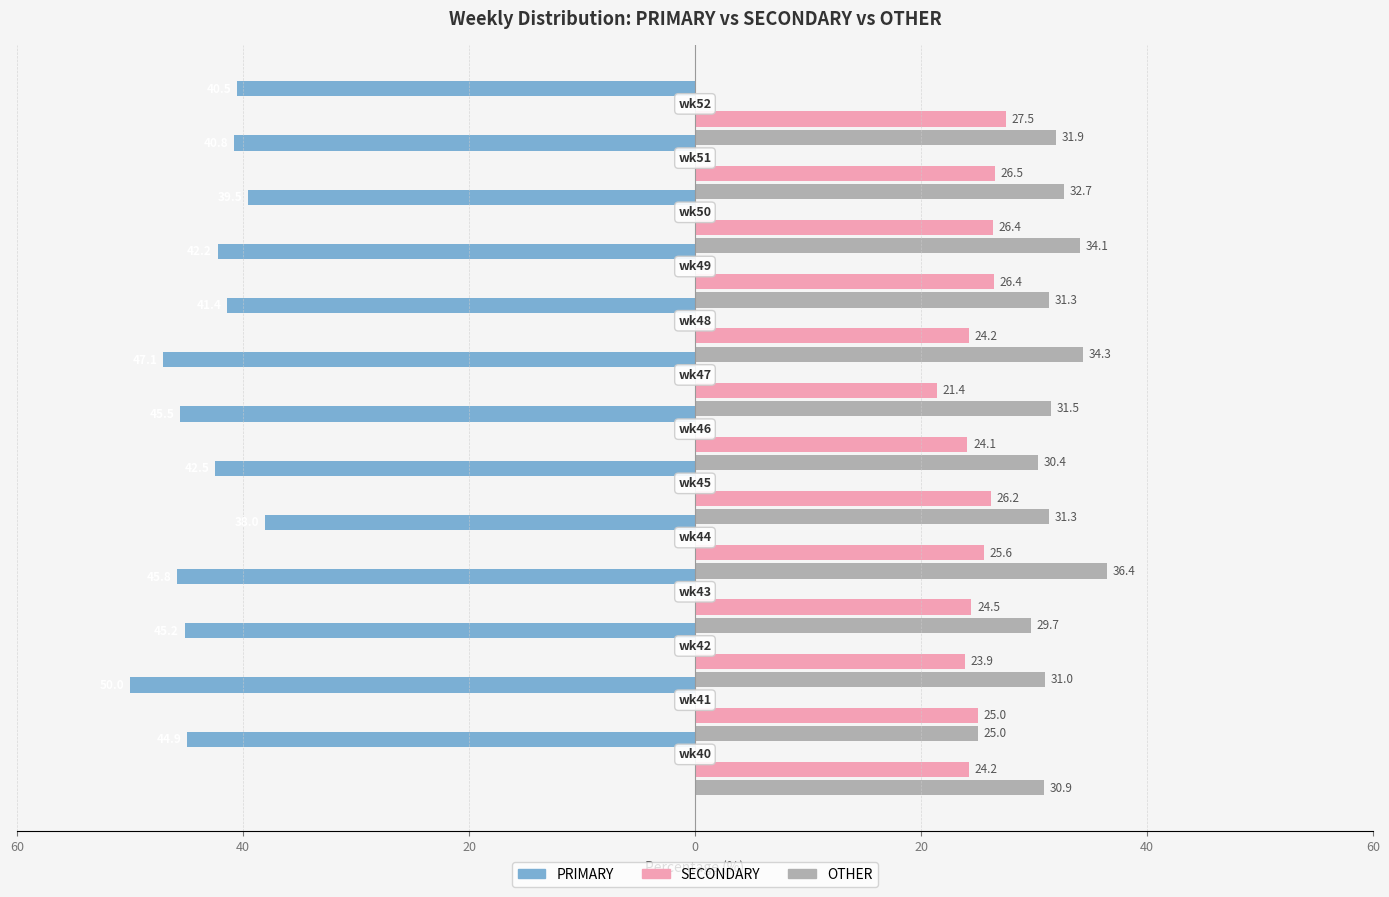

What is the difference between the maximum and minimum values in the OTHER series?

11.4